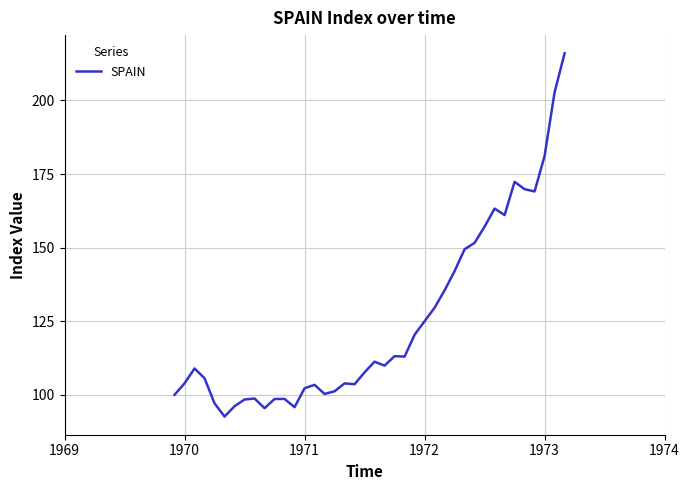

What is the maximum value shown in the chart?

216.0